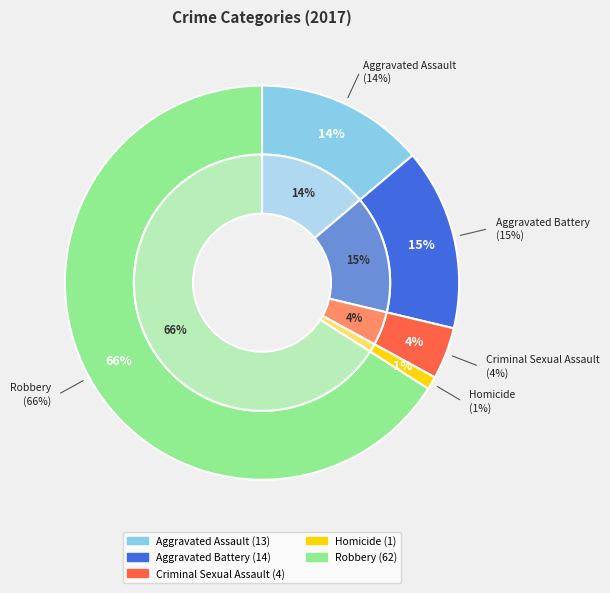

Which has a higher value, Aggravated Battery or Homicide?

Aggravated Battery